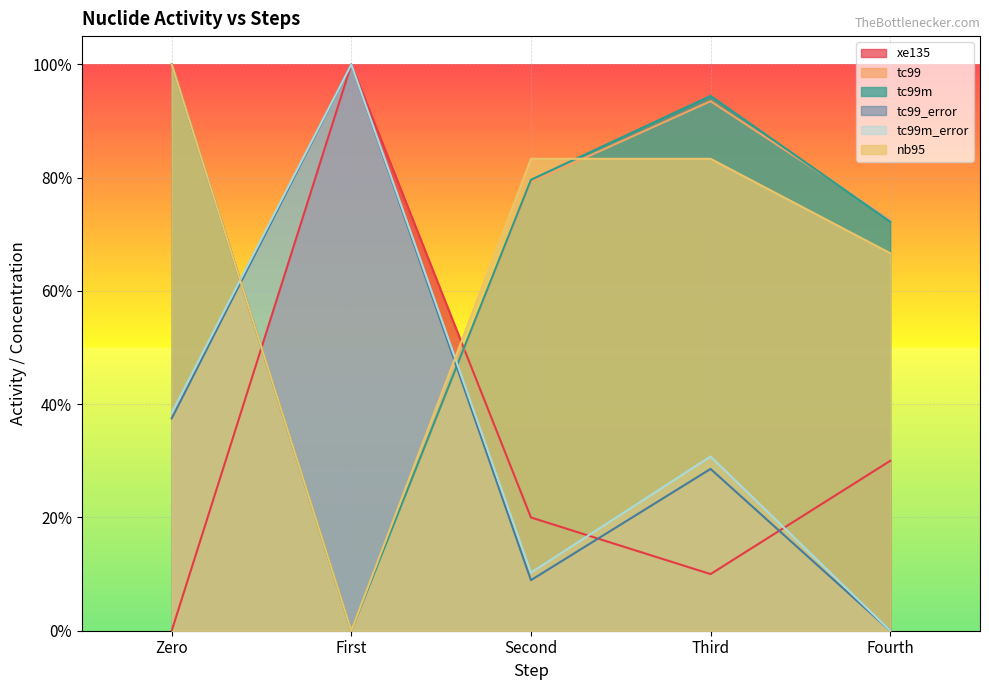

What is the total value across all series at Second?

2.8